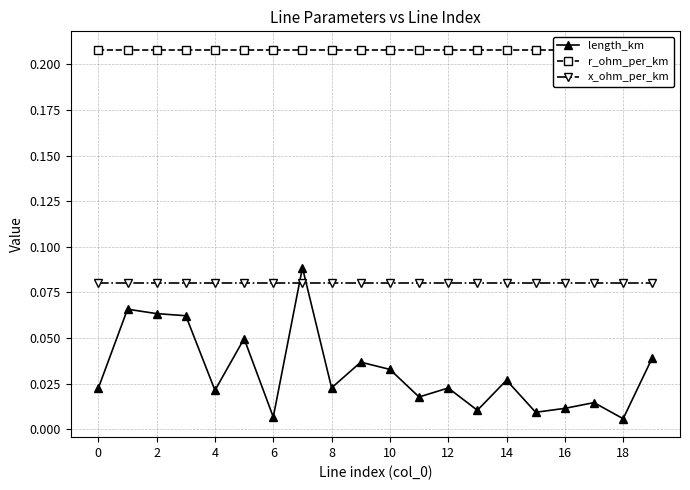

How many lines are shown in the chart?

3